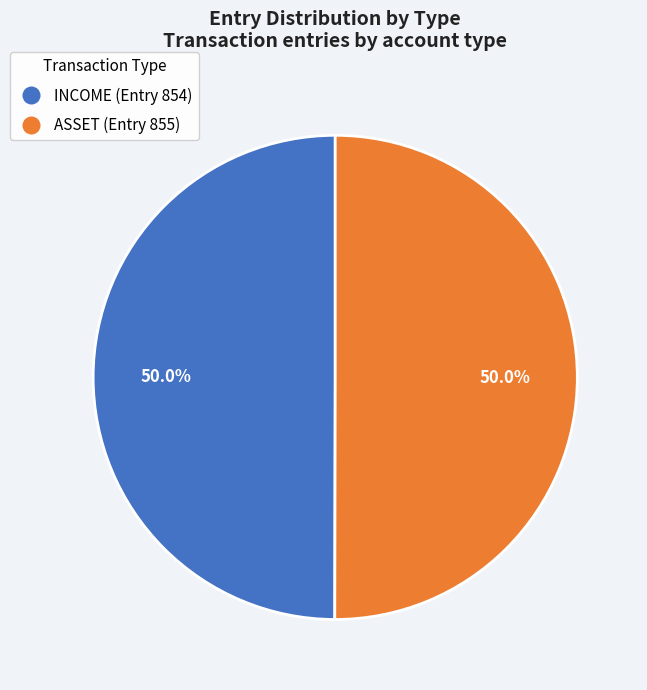

What is the ratio of the value at ASSET to the value at INCOME?

1.0